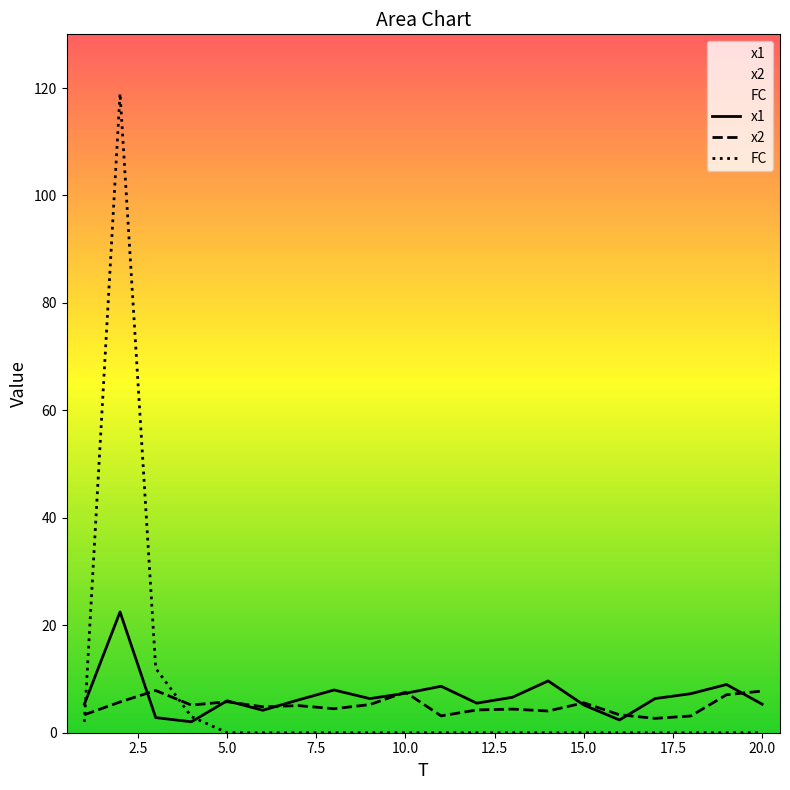

Count the number of data series in this chart.

3